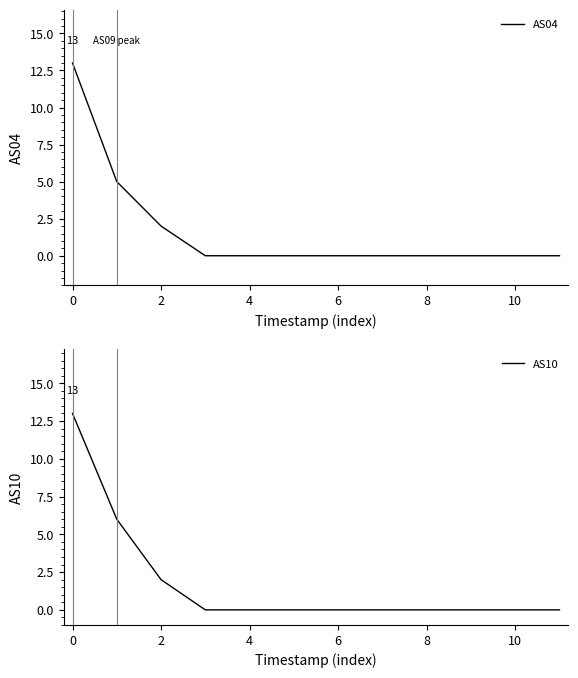

Is the value of AS04 at 11 greater than the value of AS10 at 10?

No